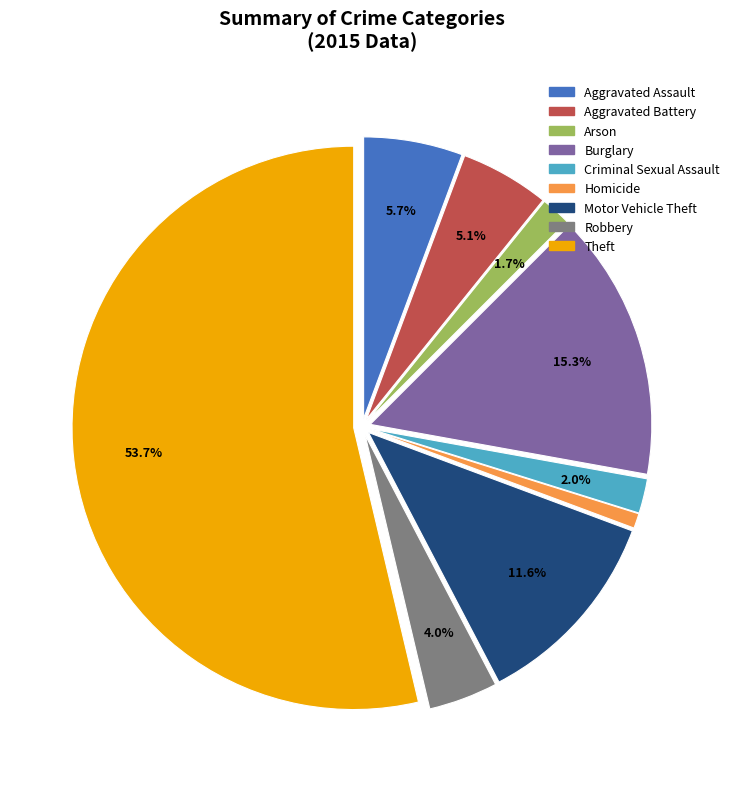

Do Aggravated Assault and Motor Vehicle Theft together represent more than half of the pie?

No